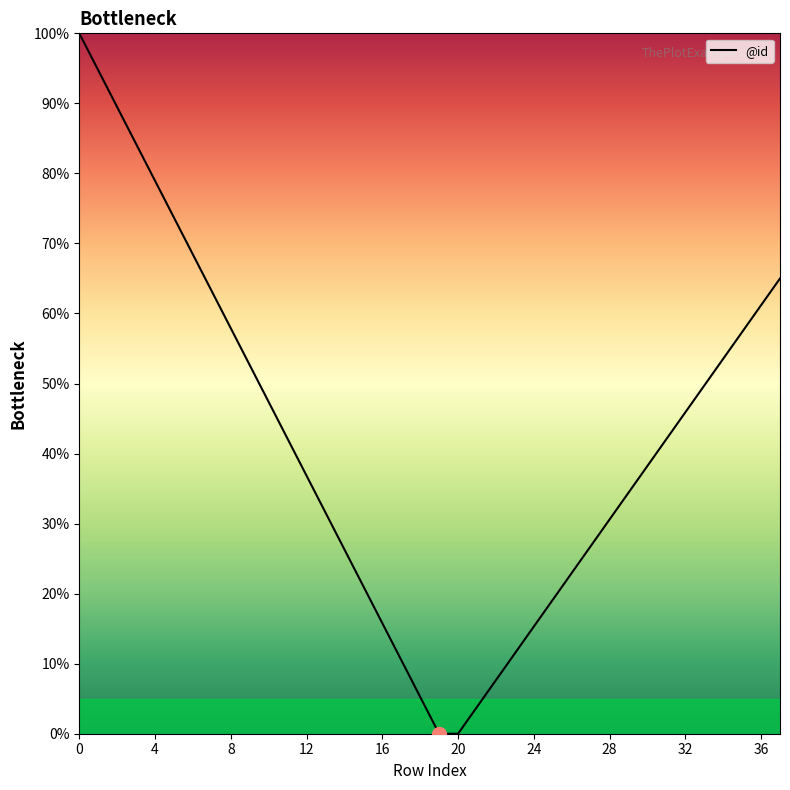

What is the maximum value shown in the chart?

100.0